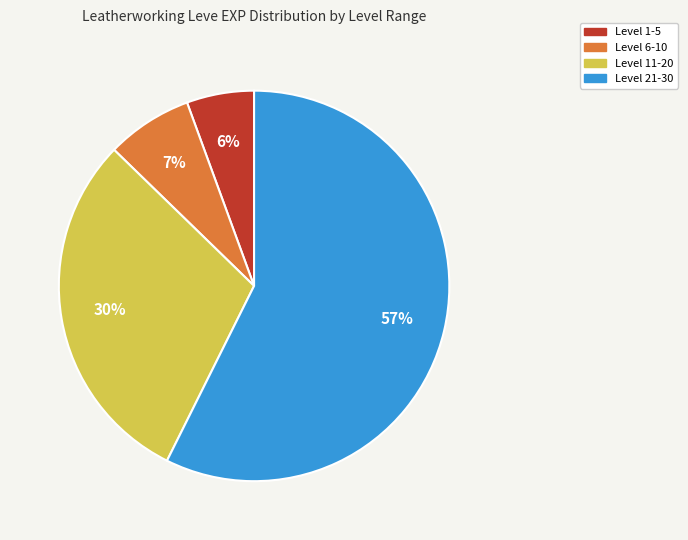

Is there any slice that represents more than half of the pie?

Yes